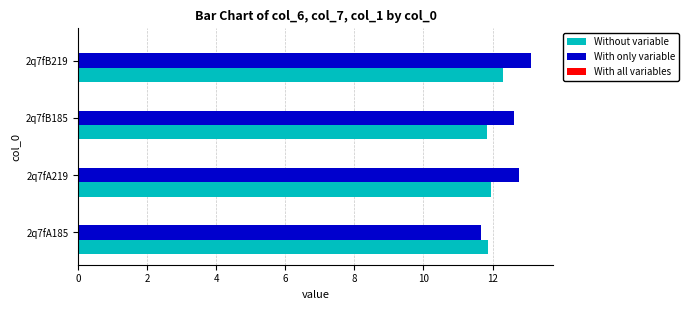

What is the approximate value of With only variable at 2q7fA219?

12.8